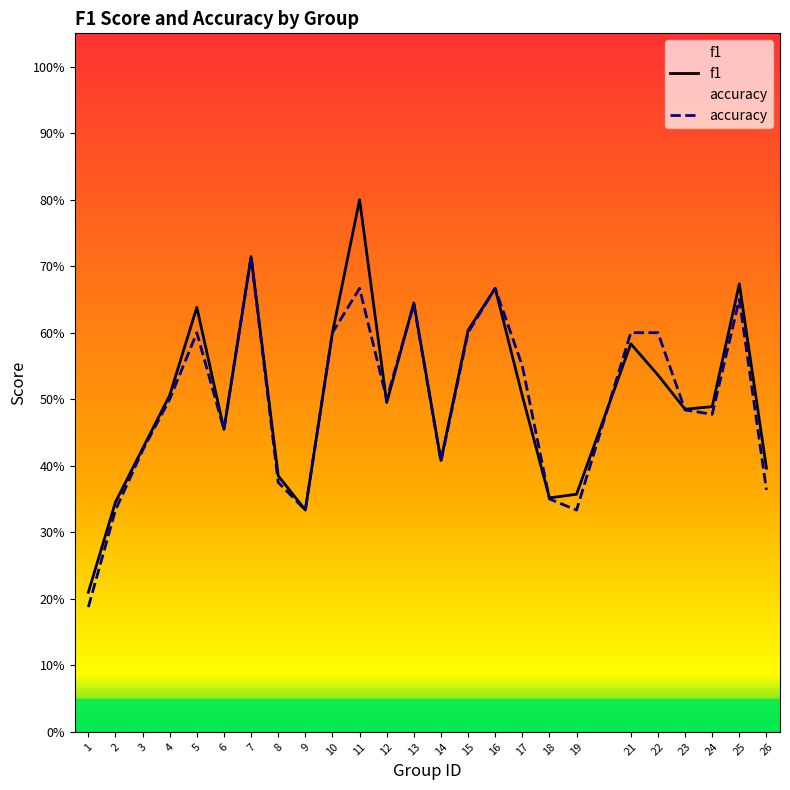

Which series has the largest range (max minus min)?

f1